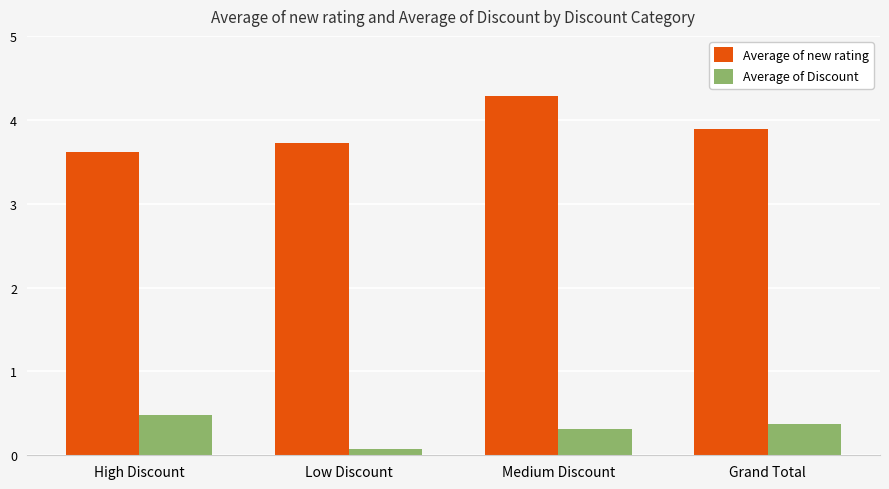

At which category does the chart reach its minimum across all series?

Low Discount